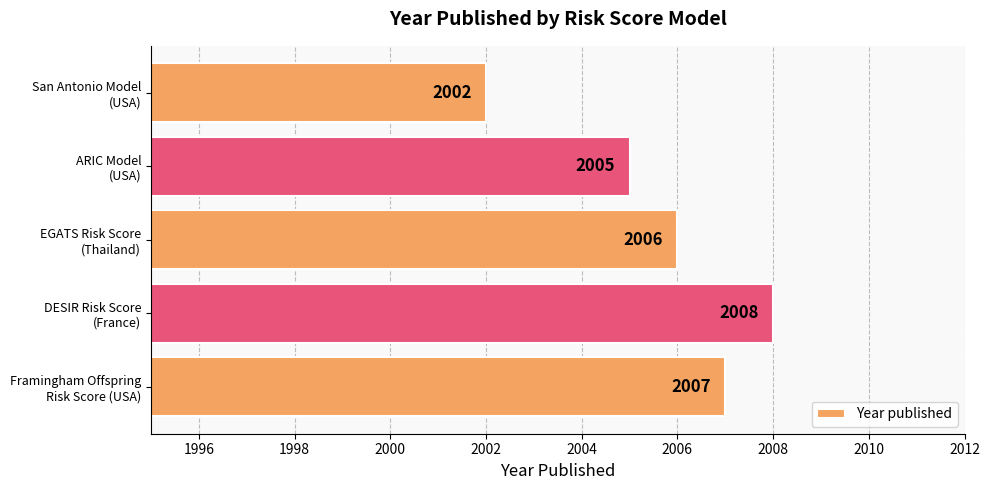

List the labels in order of value, smallest first.

San Antonio Model
(USA), ARIC Model
(USA), EGATS Risk Score
(Thailand), Framingham Offspring
Risk Score (USA), DESIR Risk Score
(France)